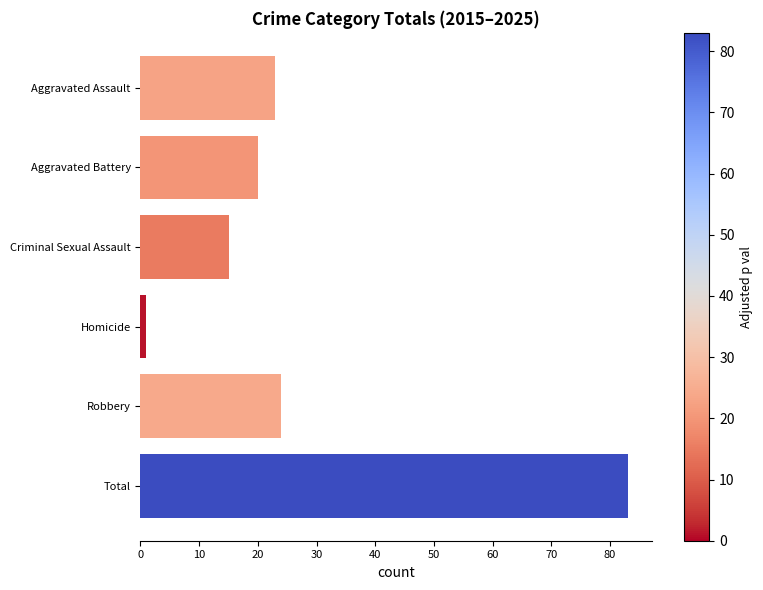

At which category does the chart reach its peak across all series?

Total